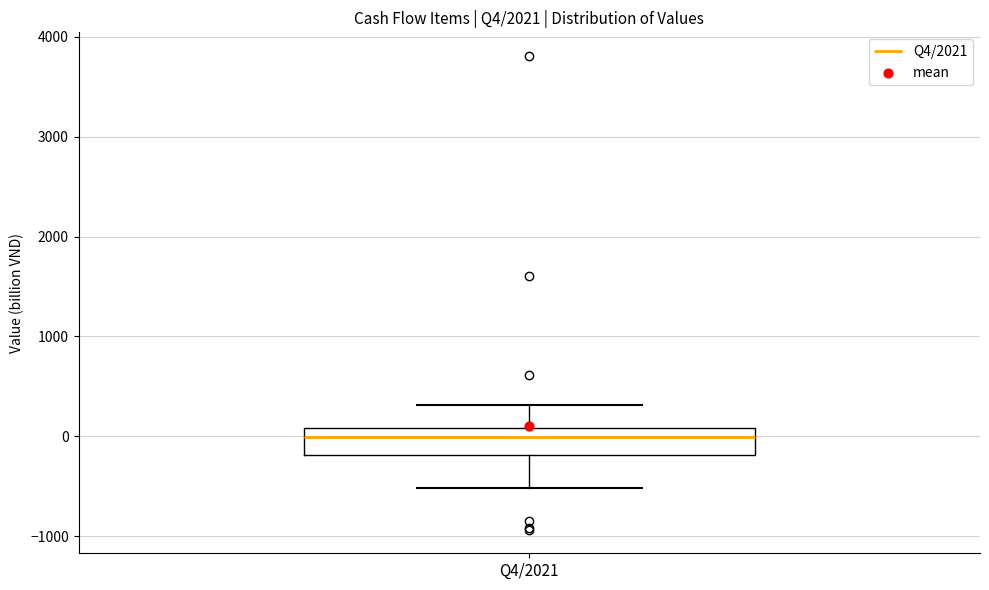

Transcribe this box plot: give where the median line is, the range the box spans, and where the two whiskers end, as read against the y-axis. The values are not printed on the chart, so give them approximately, as read against the axis.

median 0, box -200 to 100, whiskers -500 to 300